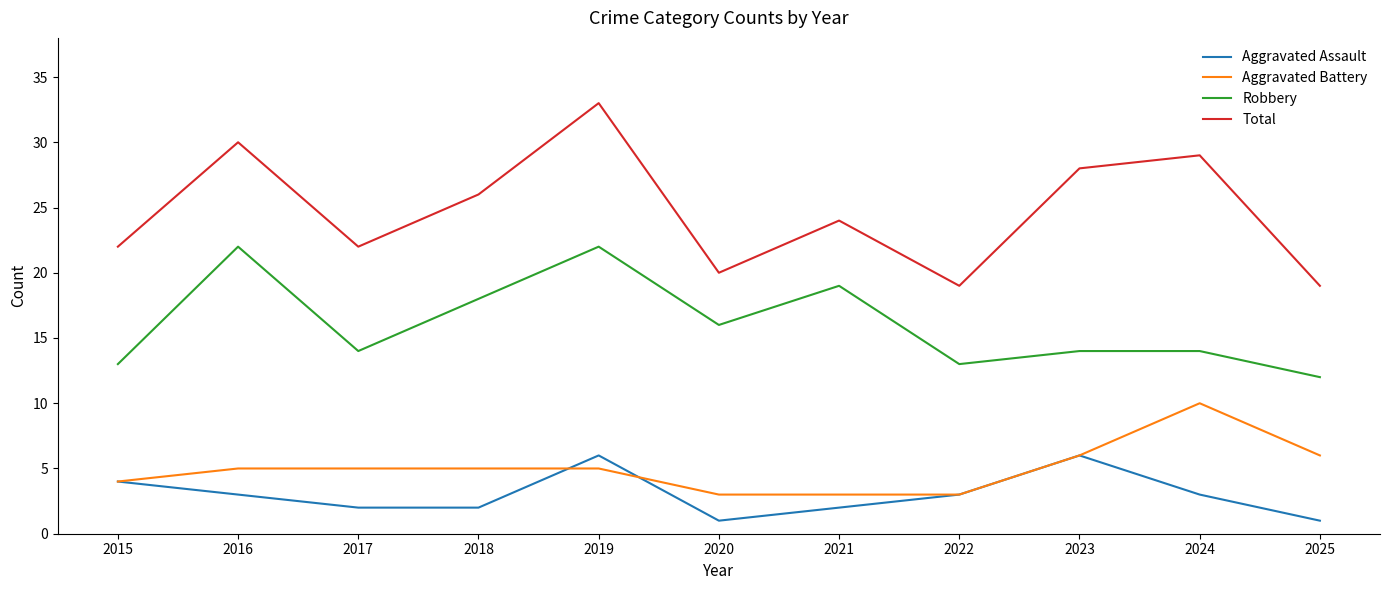

True or false: Aggravated Battery and Robbery cross at least once.

False